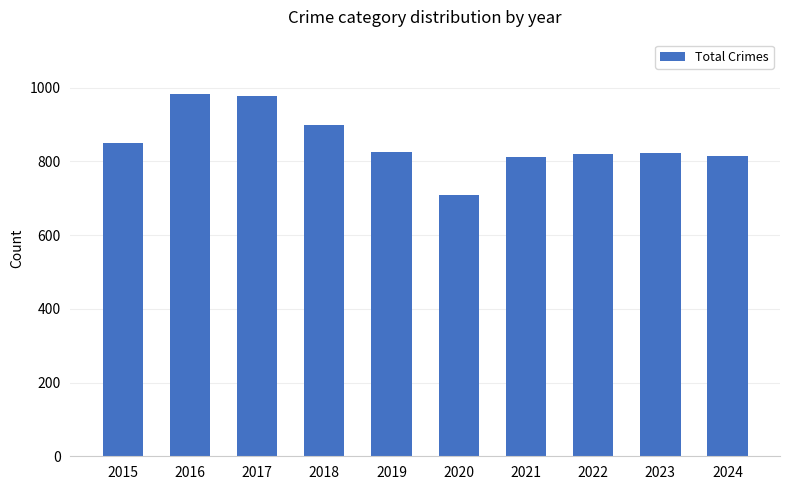

The value at 2023 is 309. True or false?

False